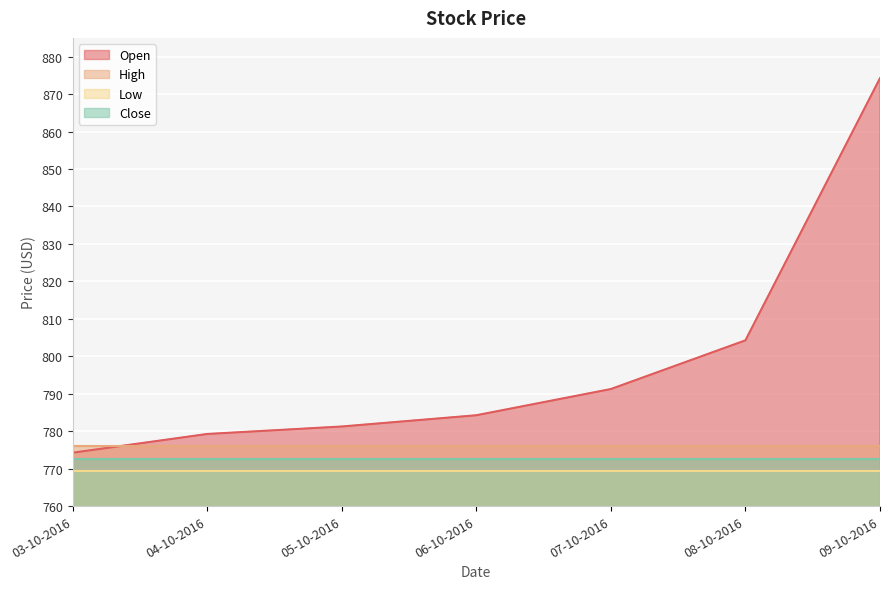

True or false: Low has a value of 313.7 at 04-10-2016.

False